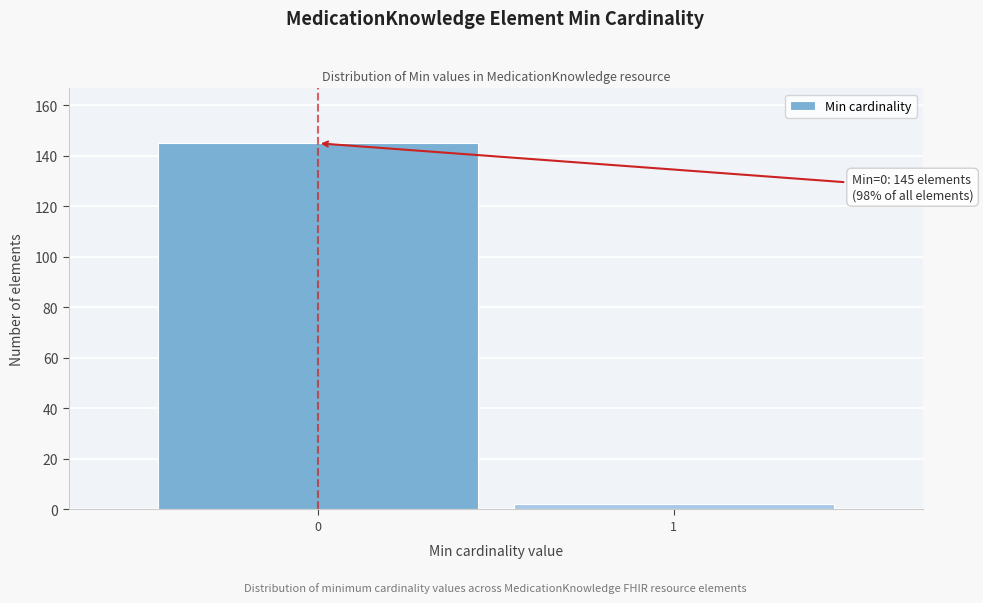

Reading right to left, what are all the values shown in this chart?

1=2	0=145